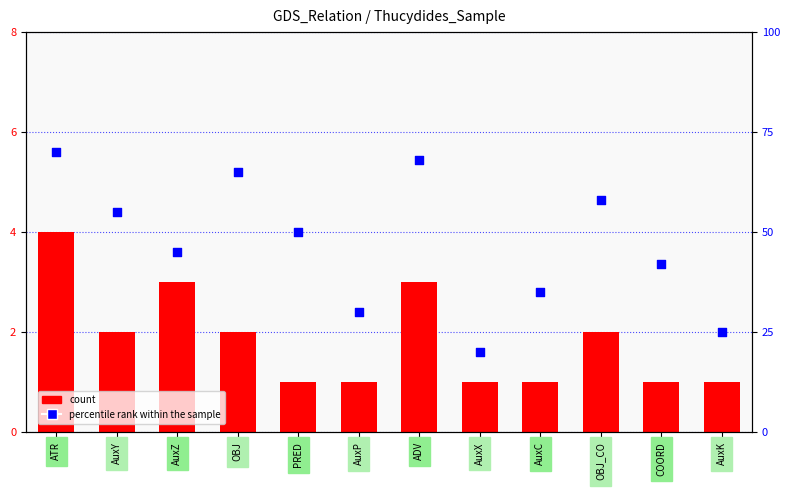

Which series contains the highest Y value?

percentile rank within the sample